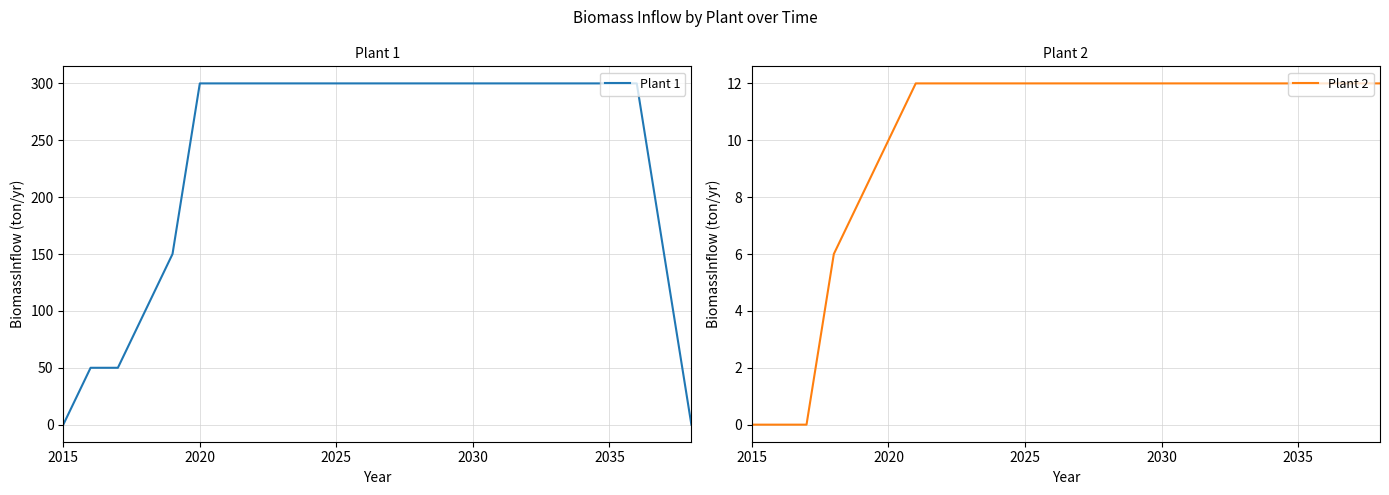

Is it true that Plant 1 equals 116 at 2015?

False